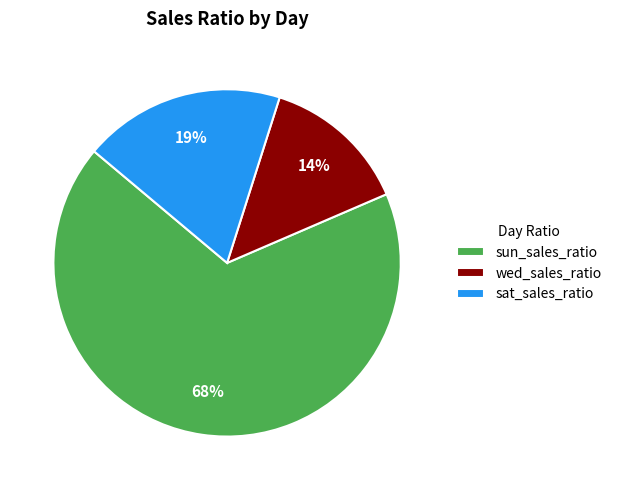

Which category accounts for the majority?

sun_sales_ratio